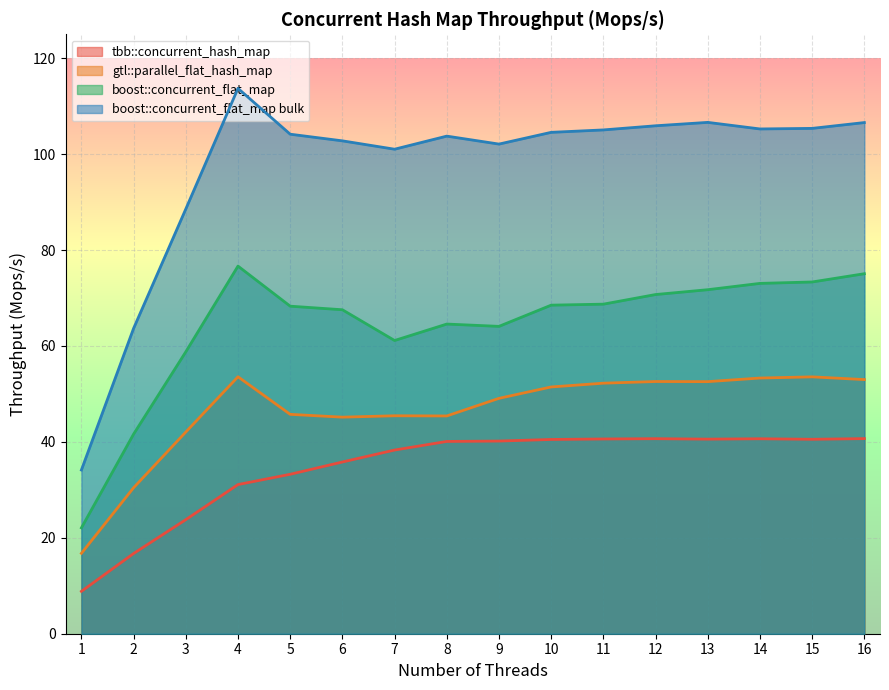

True or false: tbb::concurrent_hash_map has a value of 4.5 at 2.

False